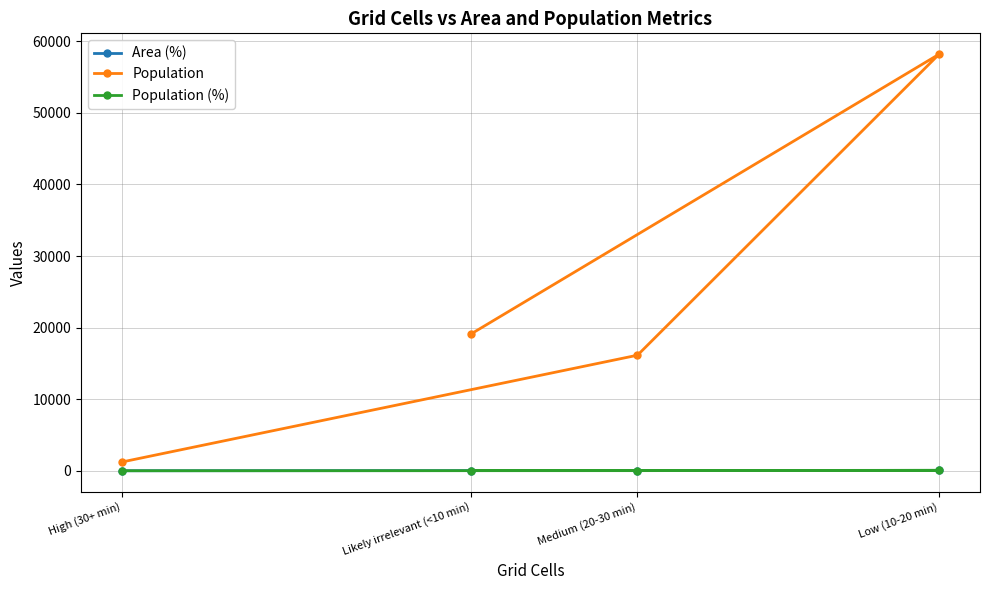

At which category is the sum across all series the highest?

Low (10-20 min)